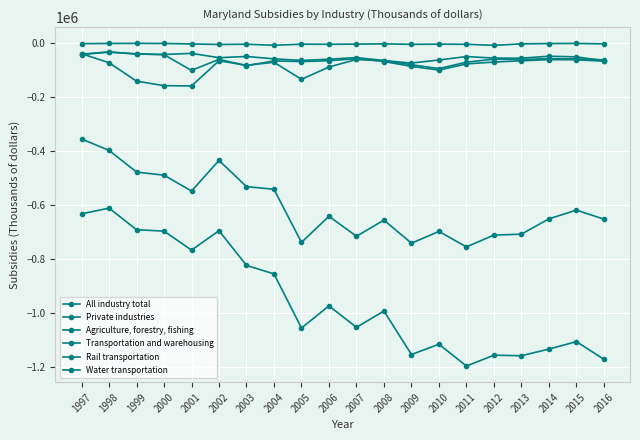

How many data points in All industry total are less than -991637?

10